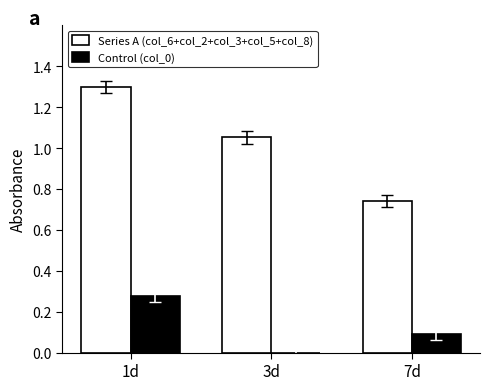

At which label does Series A (col_6+col_2+col_3+col_5+col_8) reach its peak?

1d